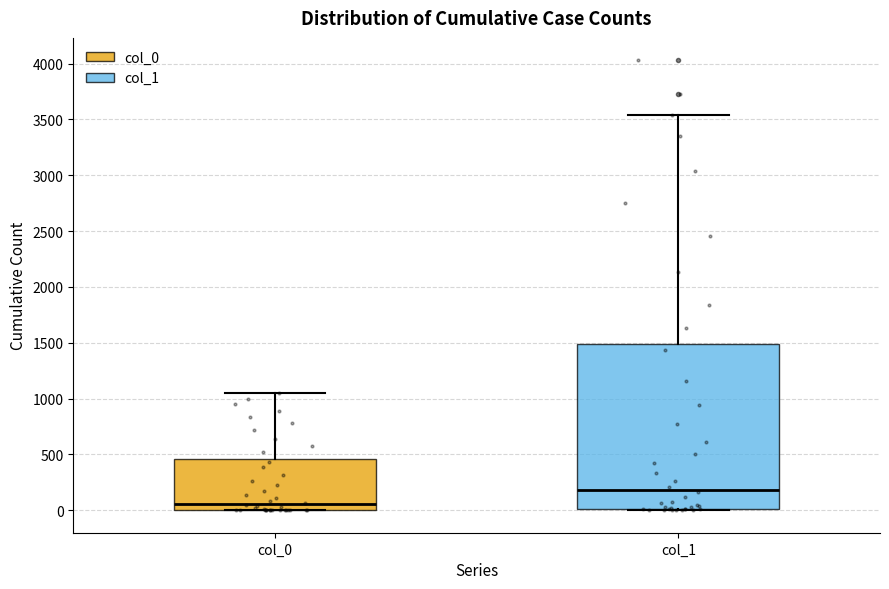

Which box has the lowest median line?

col_0